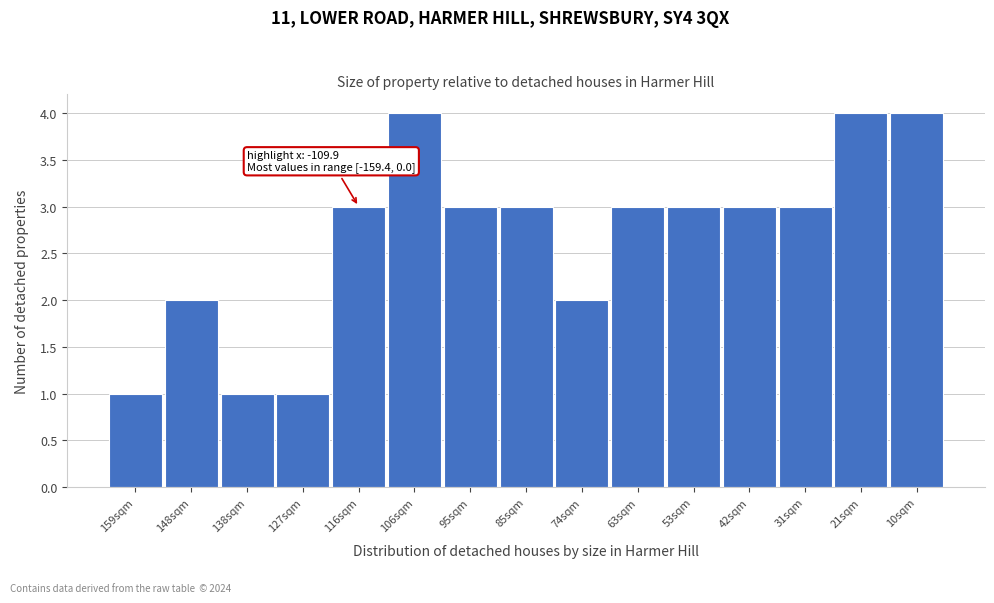

Reading right to left, transcribe all the data shown in this chart.

10sqm=4	21sqm=4	31sqm=3	42sqm=3	53sqm=3	63sqm=3	74sqm=2	85sqm=3	95sqm=3	106sqm=4	116sqm=3	127sqm=1	138sqm=1	148sqm=2	159sqm=1